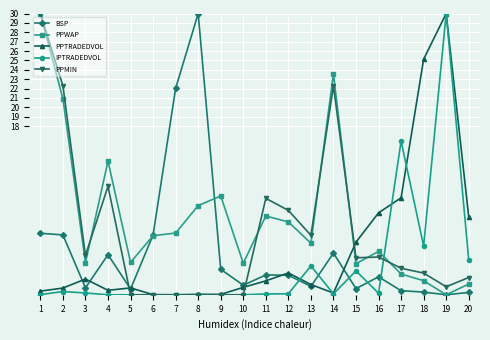

Is this an area chart (filled region under the line)?

No